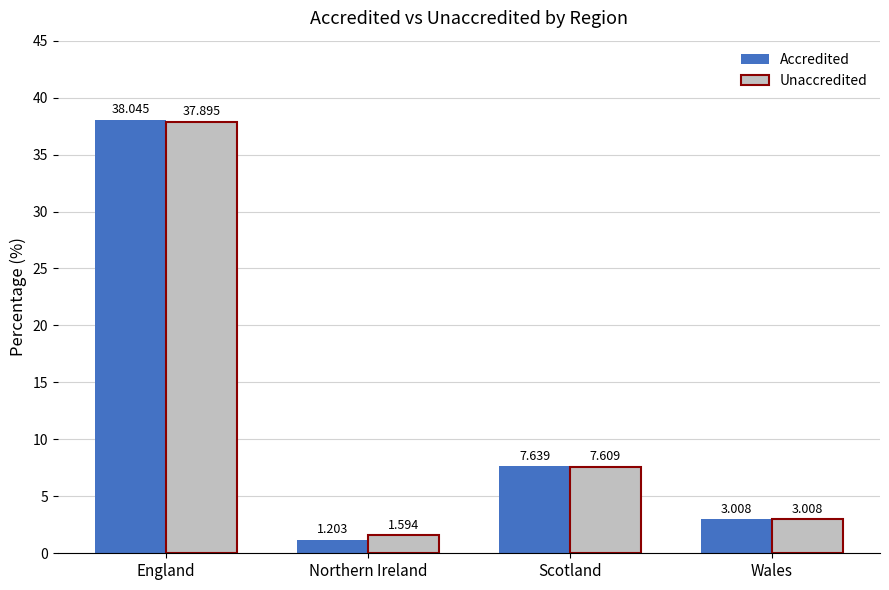

List the series in order of their peak value, lowest first.

Unaccredited, Accredited